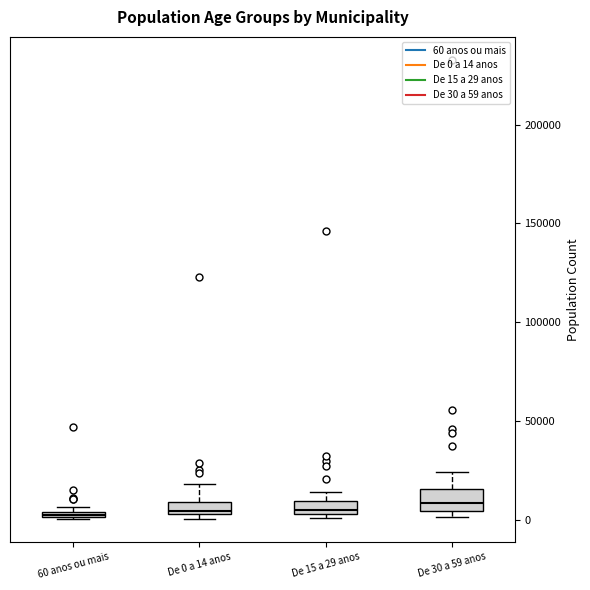

Where is the lower edge of the box for 60 anos ou mais on the y-axis? The values are not printed on the chart, so give them approximately, as read against the axis.

0